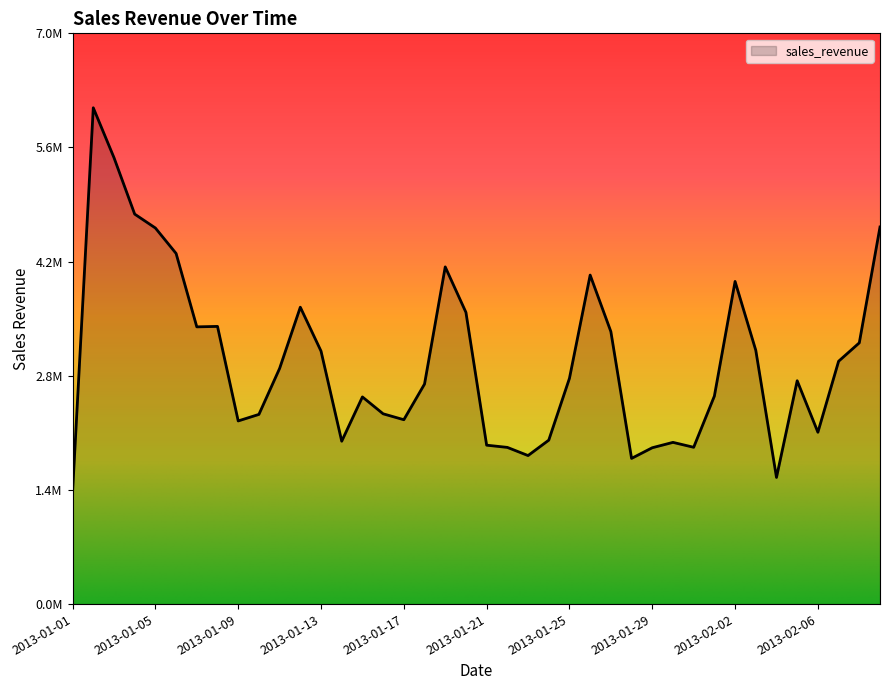

Does the chart have visible grid lines?

No